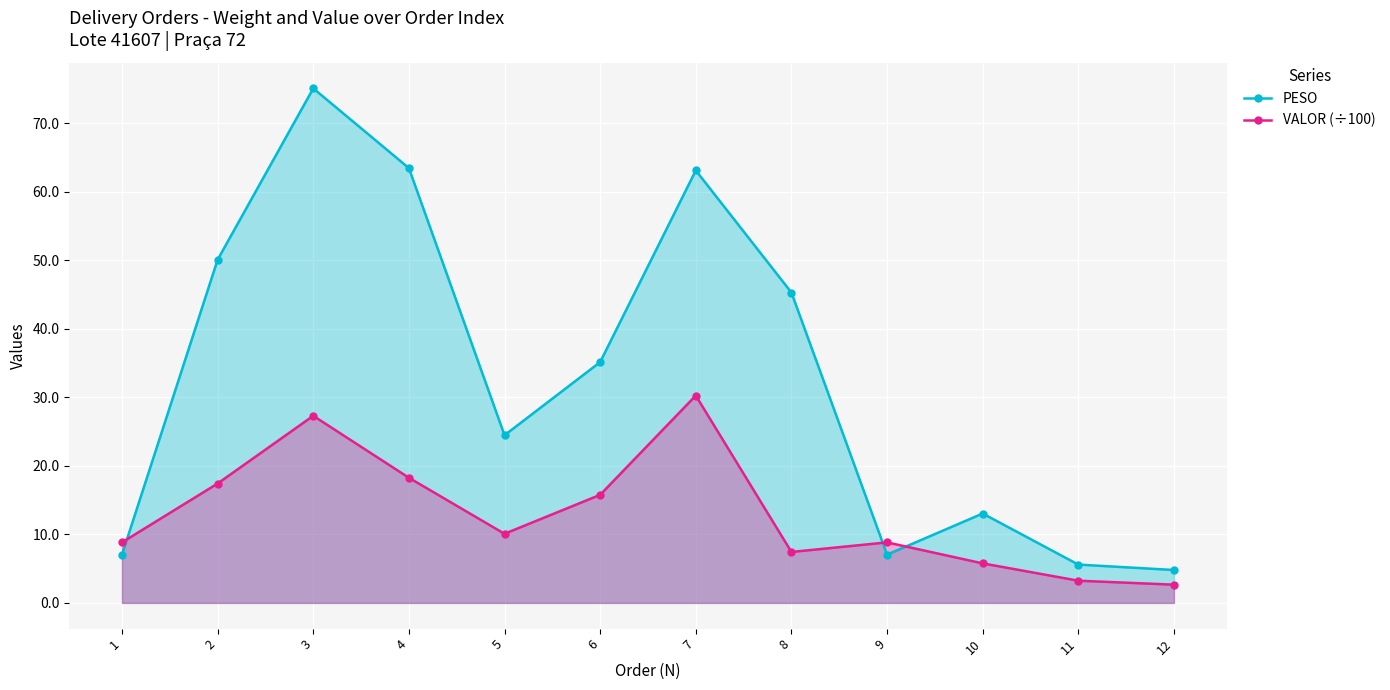

At which category does VALOR (÷100) reach its first local peak?

3